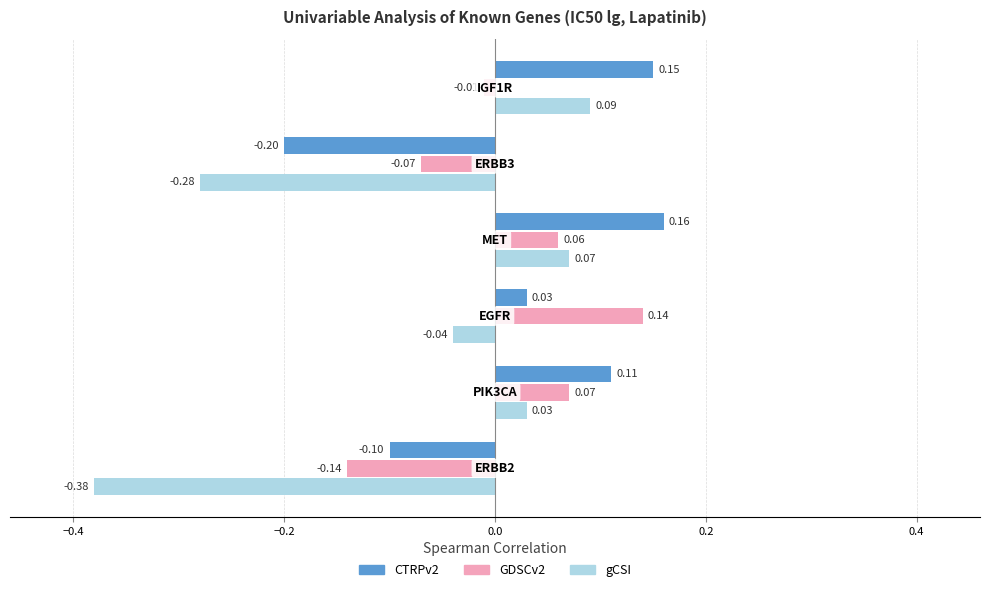

How many negative values does the gCSI series have?

3